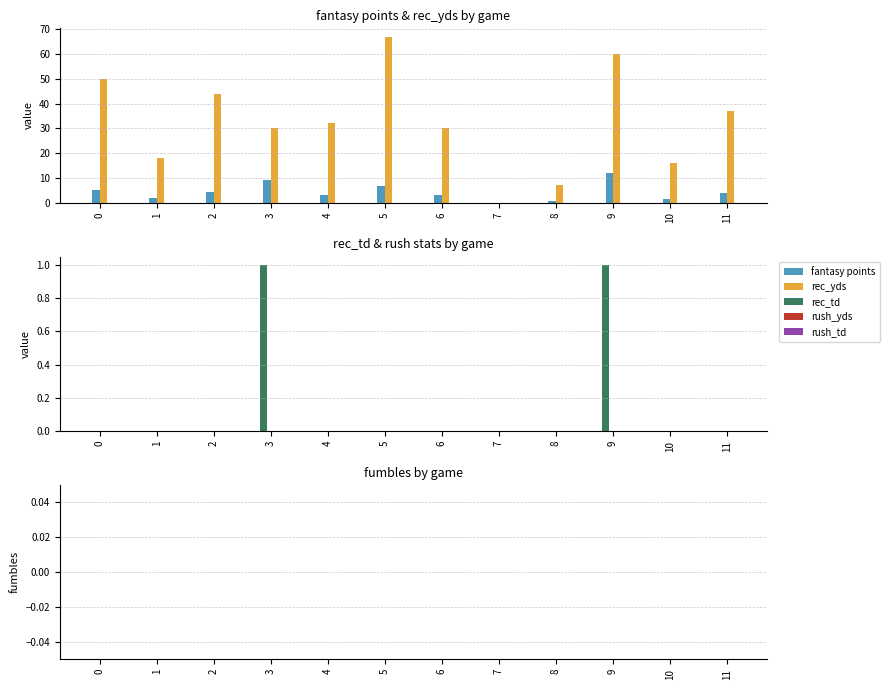

Are the bars horizontal?

No